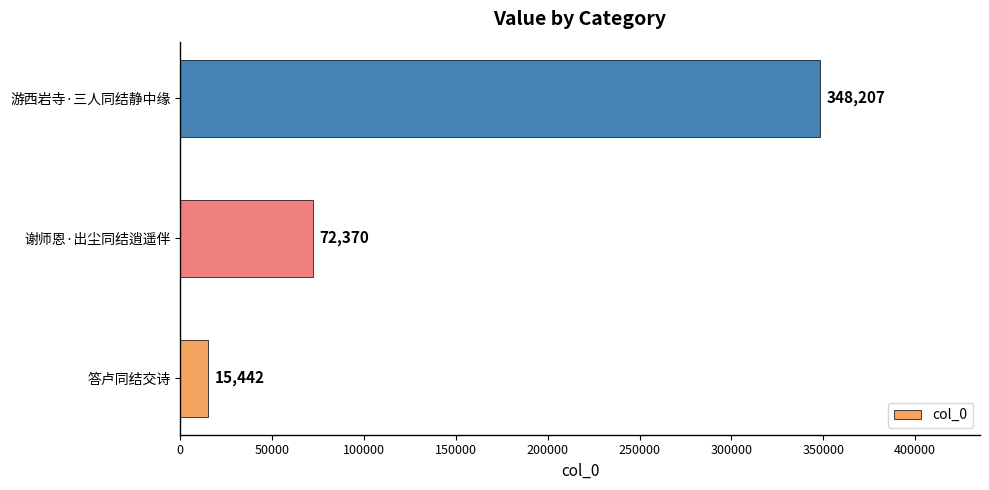

Reading bottom to top, extract all data points from this chart.

答卢同结交诗=15442	谢师恩·出尘同结逍遥伴=72370	游西岩寺·三人同结静中缘=348207